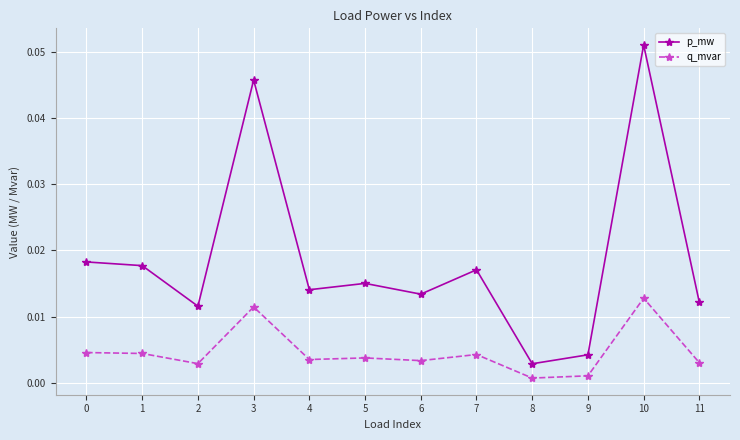

Which series has the largest total across all categories?

p_mw